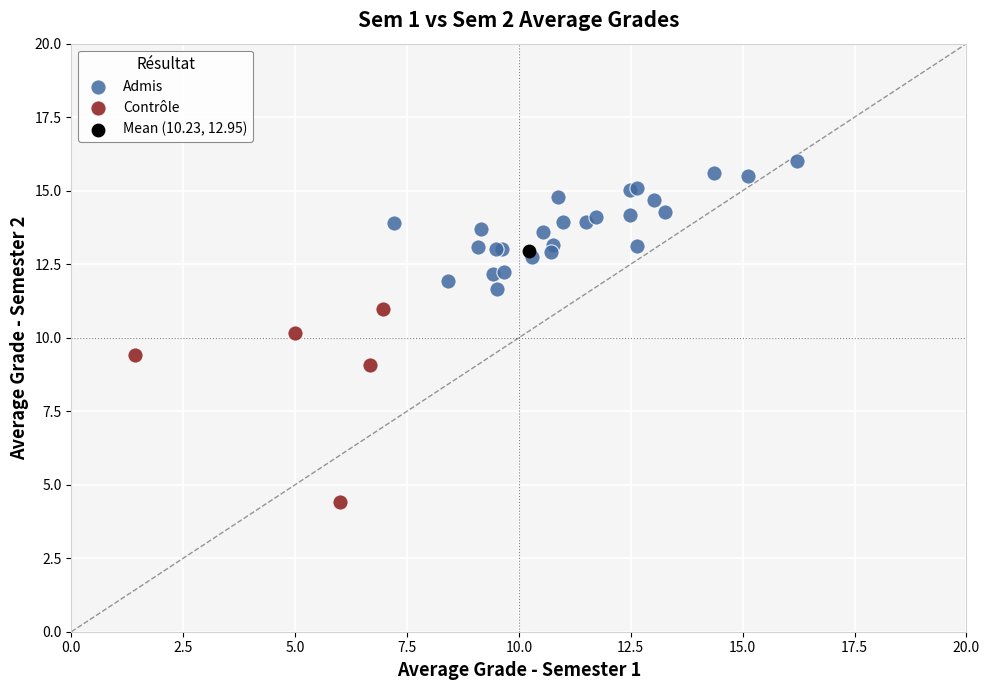

What are all the series names shown in the legend?

Admis, Contrôle, Mean (10.23, 12.95)